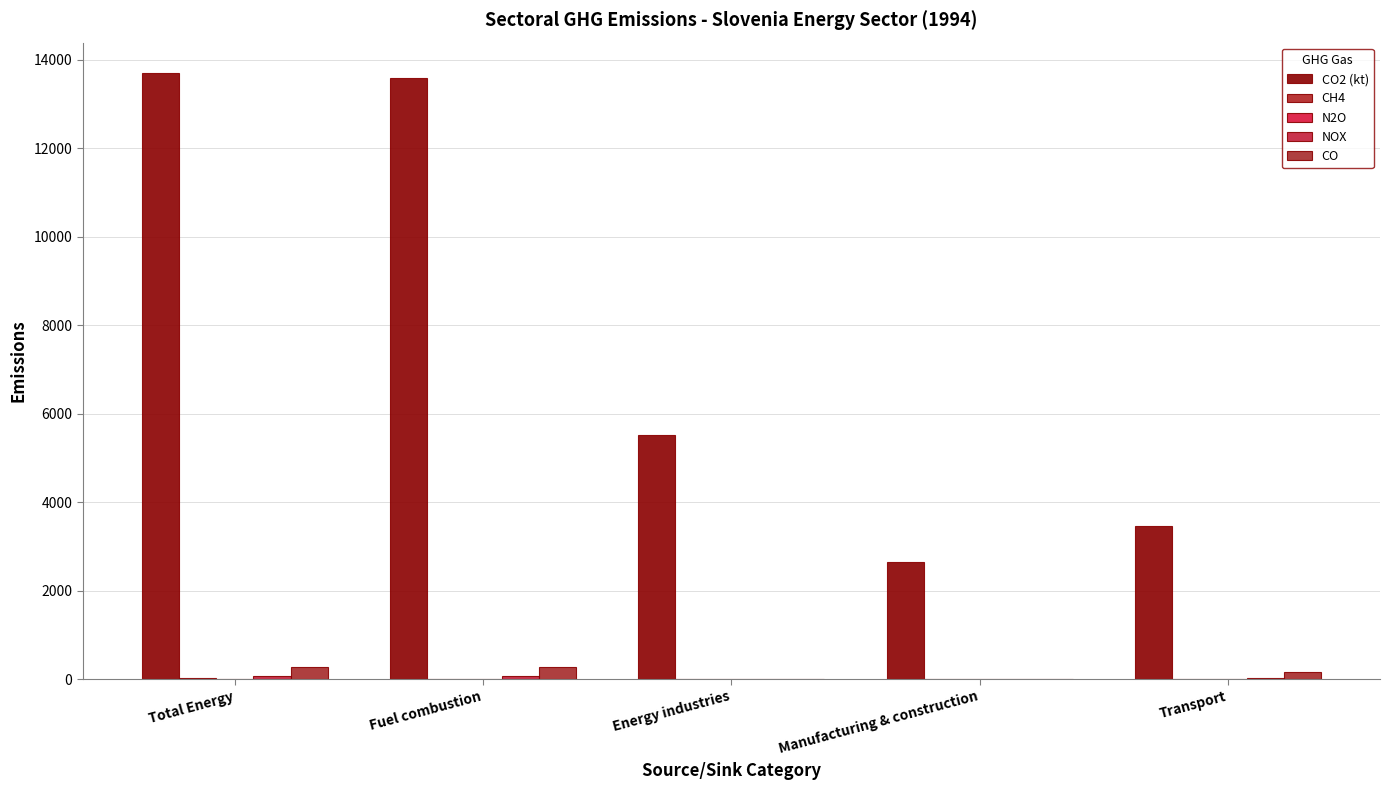

What is the total value across all series at Transport?

3684.9